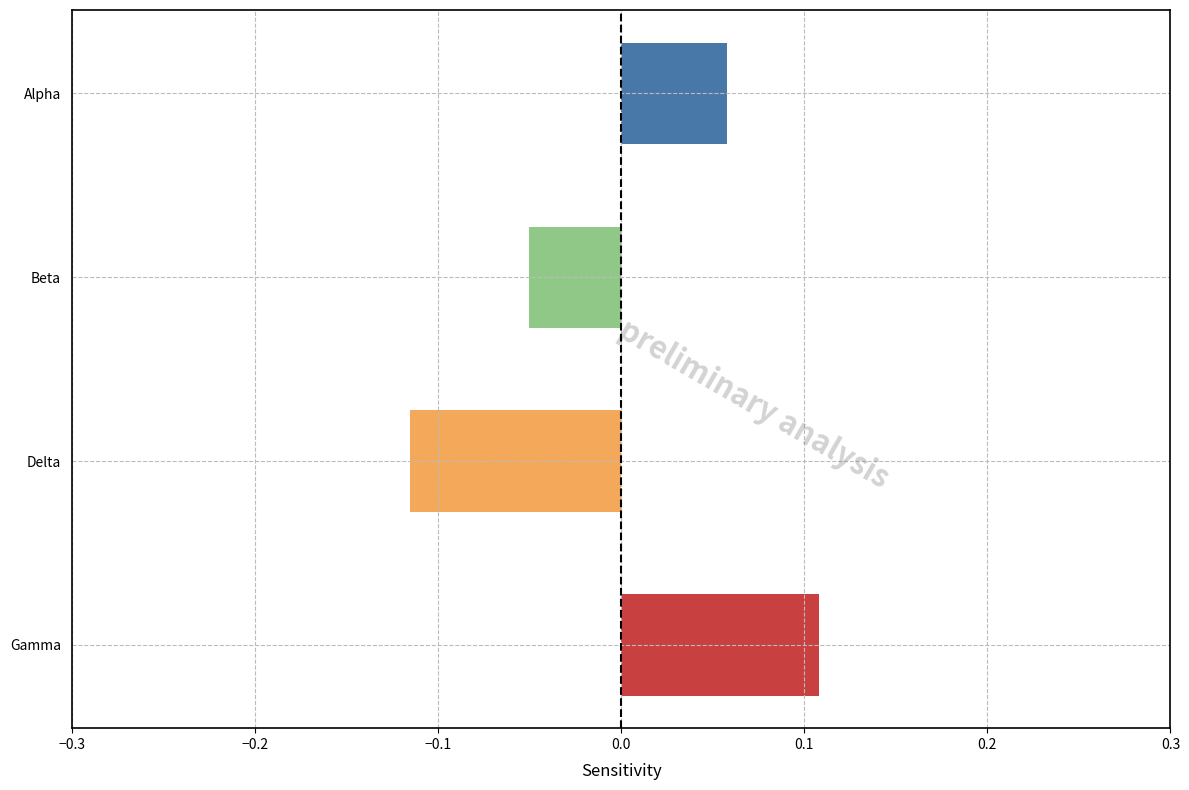

Which has a higher value, Delta or Gamma?

Gamma